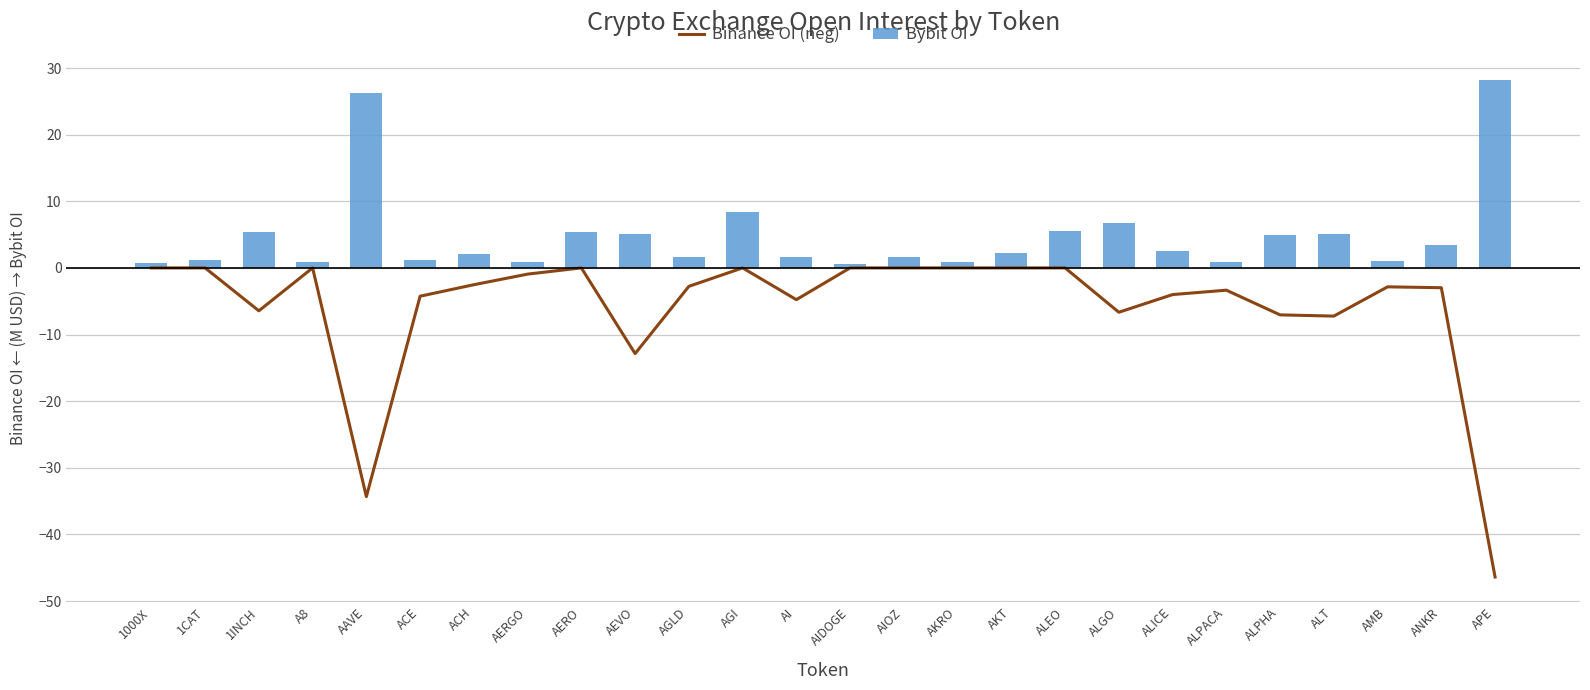

Which category has the lowest value in the Bybit OI series?

AIDOGE